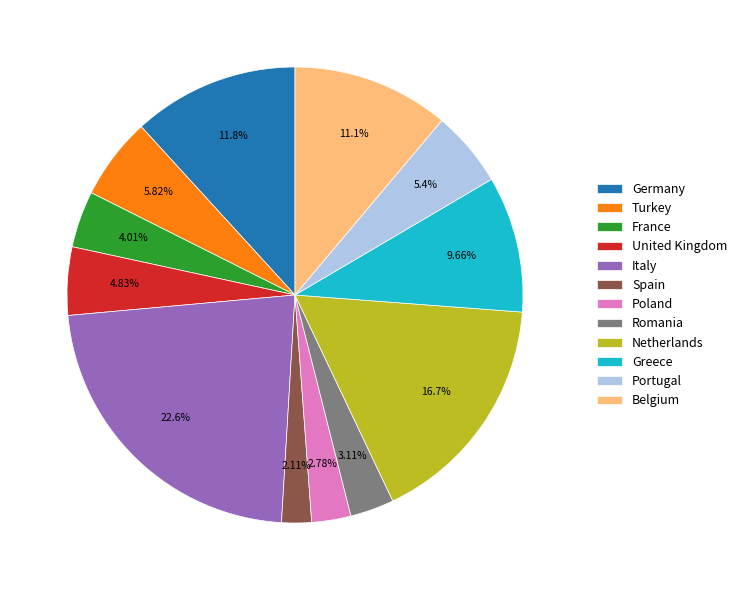

Combined, do Turkey and Italy account for over 50%?

No